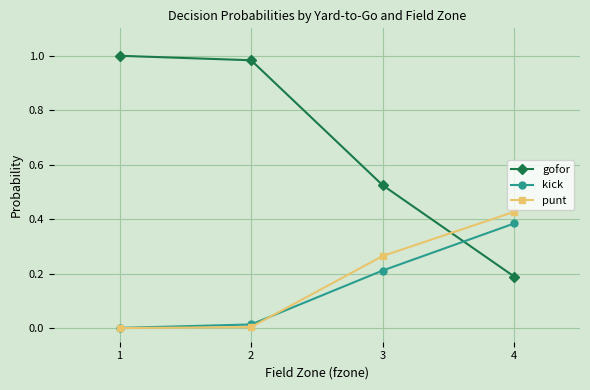

Which category has the highest value in the punt series?

4